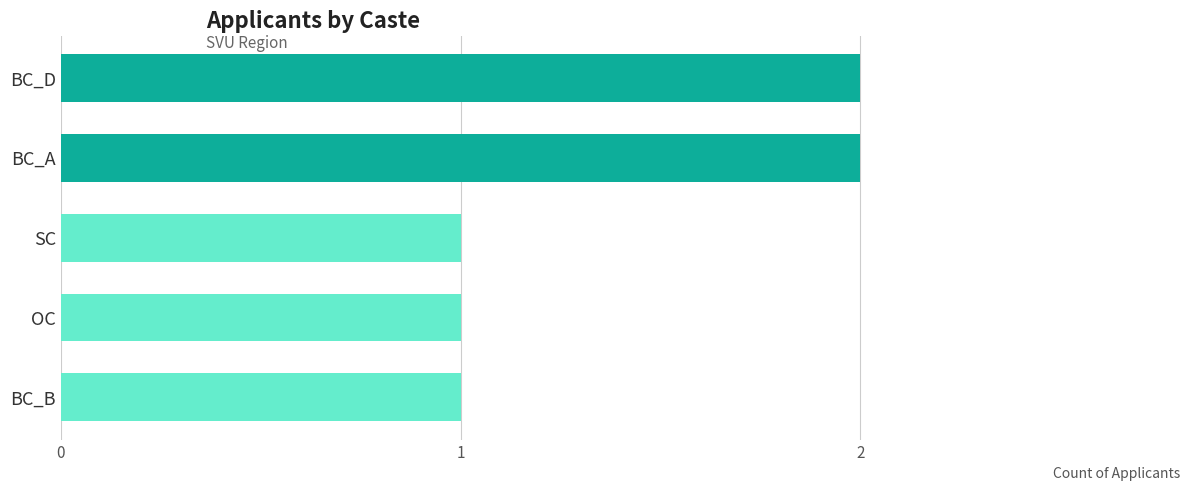

True or false: the data shows 2 at BC_B.

False